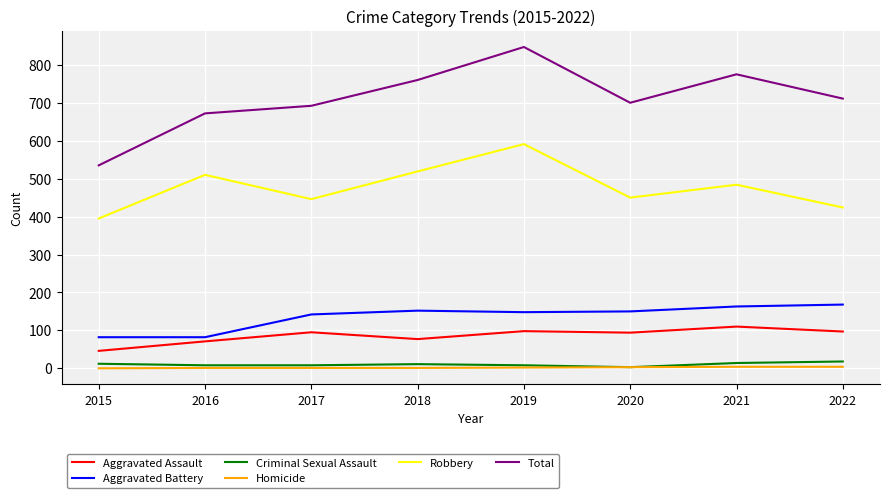

What is the difference between the highest and lowest values at 2022?

707